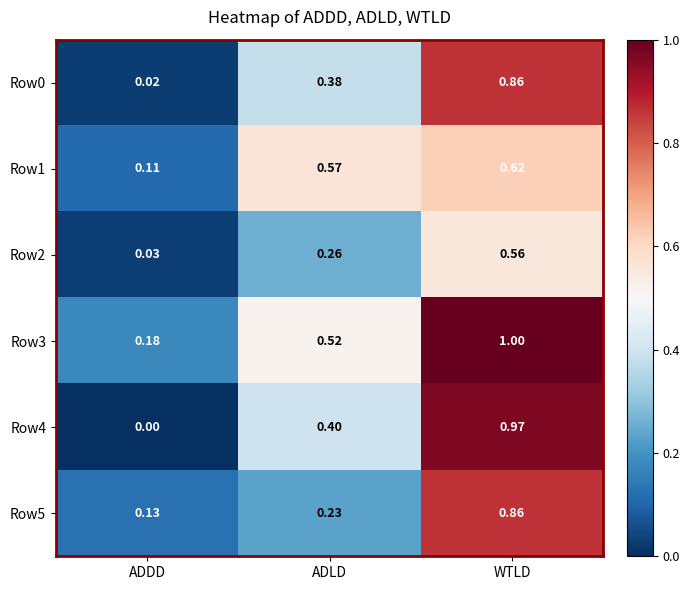

What is the total value across all series at WTLD?

4.9